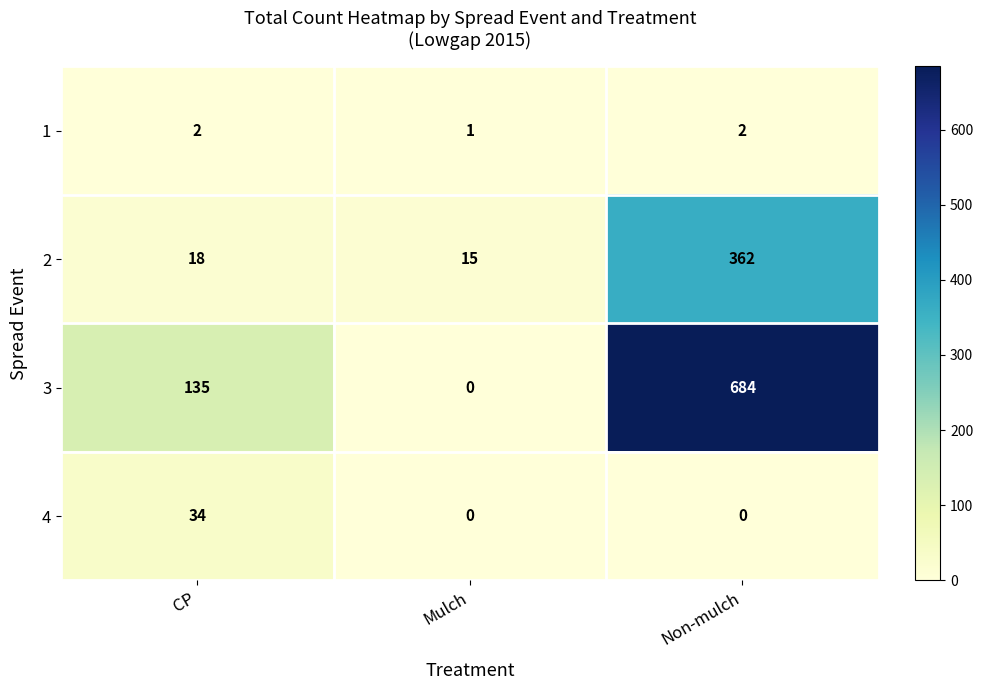

What is the sum of the 1 values at Non-mulch and Mulch?

3